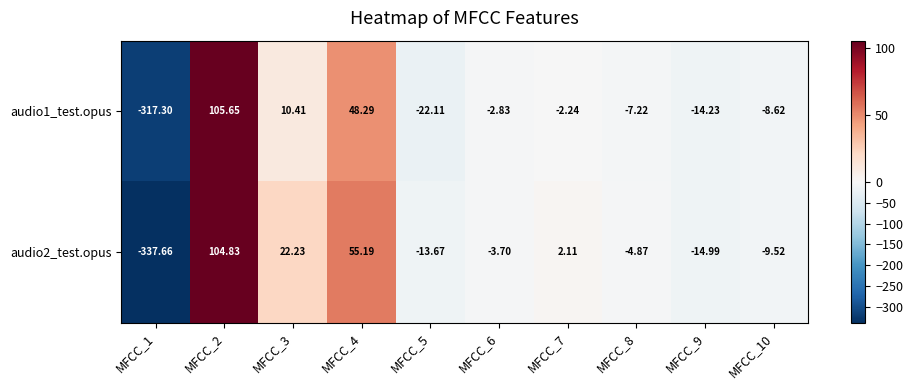

At which category does the chart reach its peak across all series?

MFCC_2